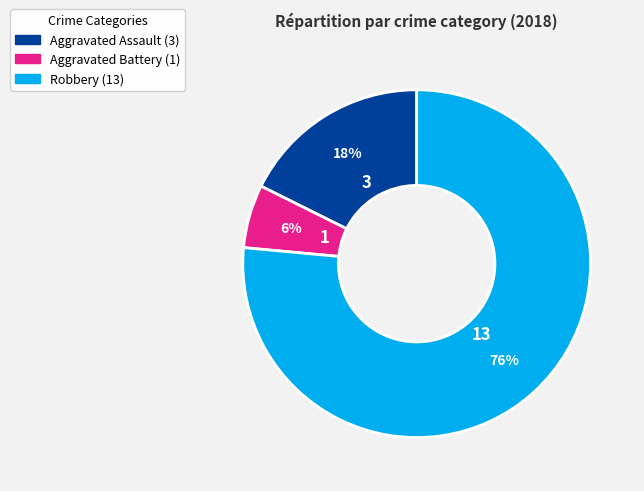

Which has a higher value, Aggravated Battery or Robbery?

Robbery